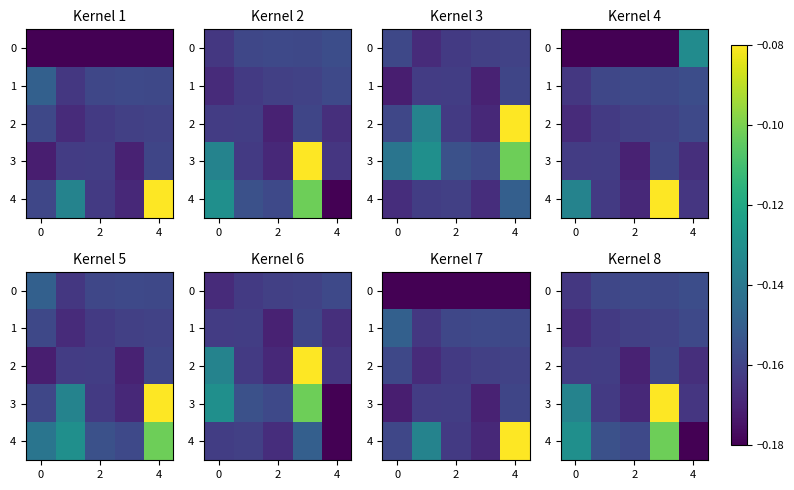

Is it true that 1 equals -0.2 at 4?

False